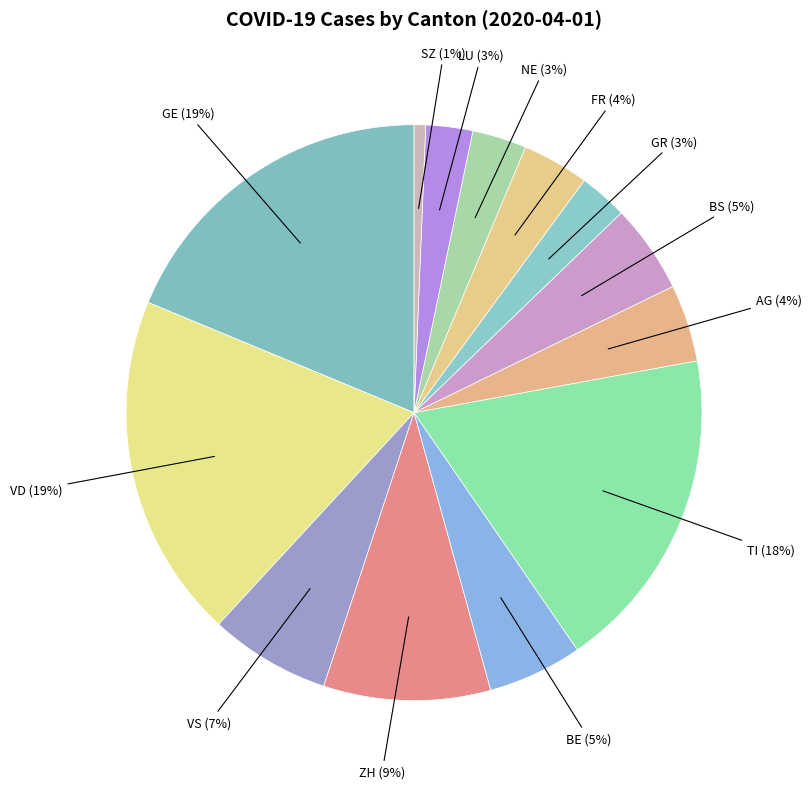

How many segments does this pie chart have?

13